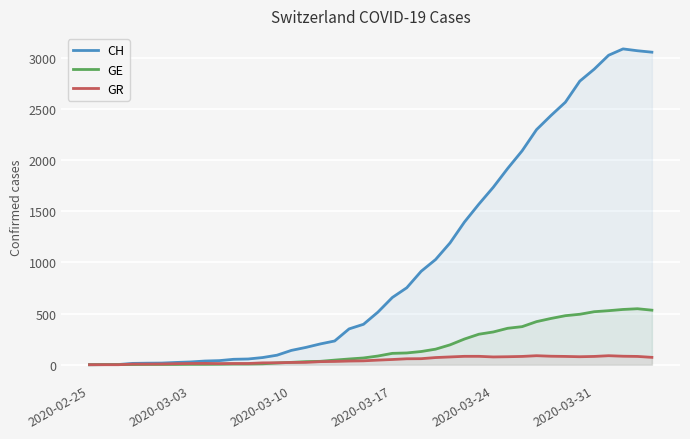

List the series in order of their peak value, lowest first.

GR, GE, CH